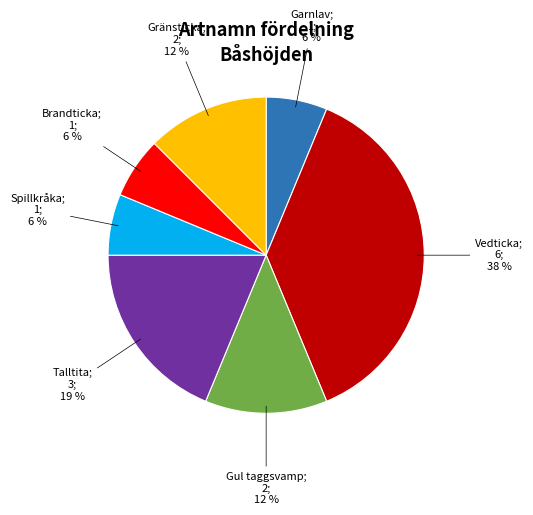

Does any single category account for the majority?

No